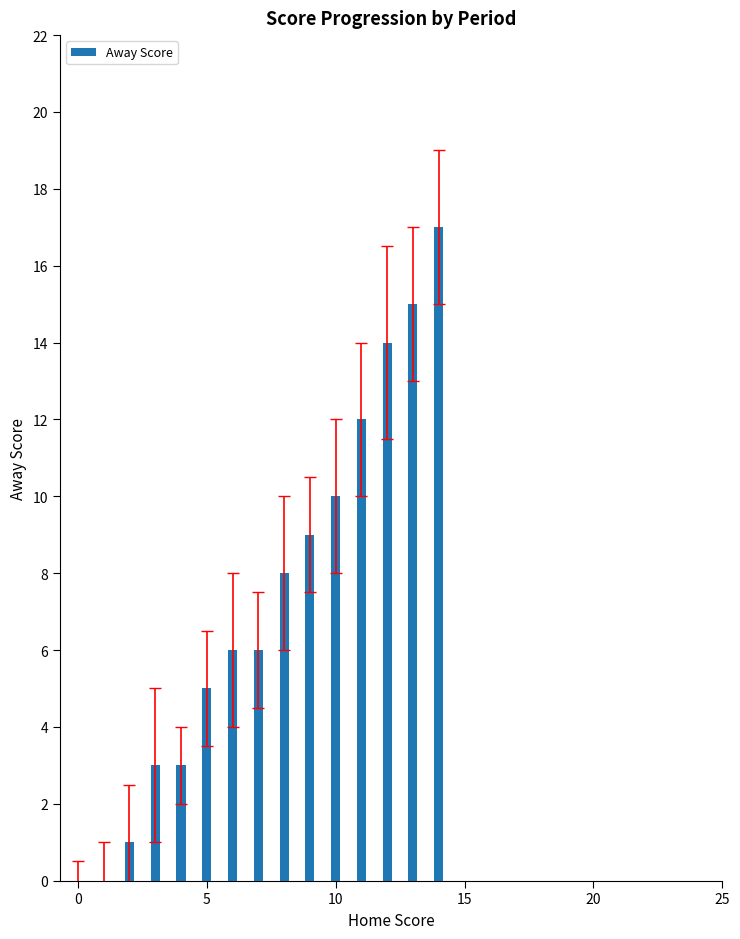

What is the sum of all values?

109